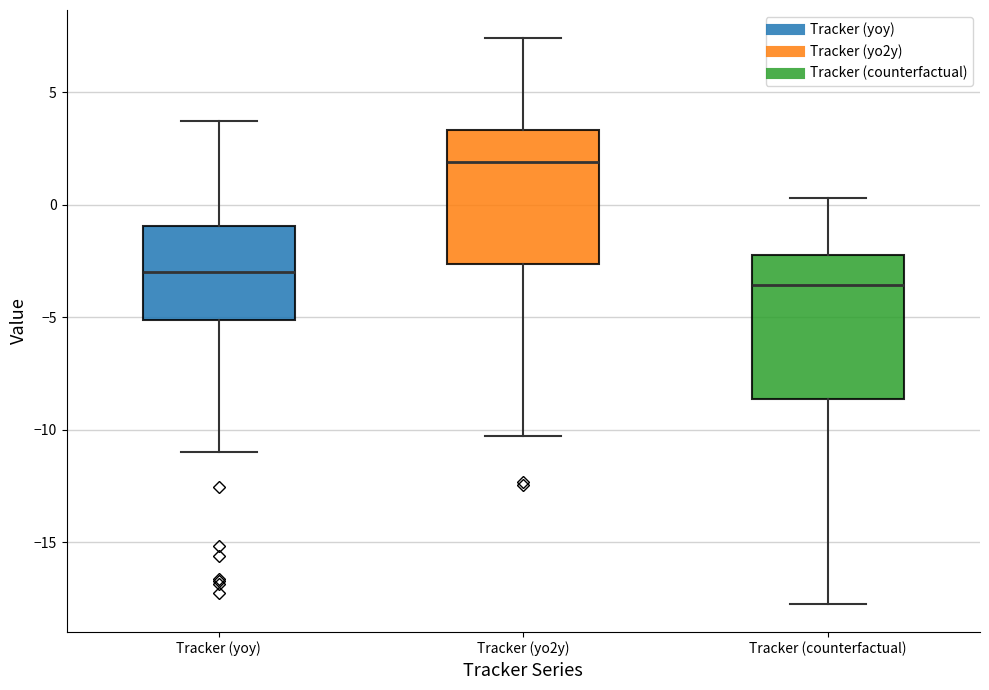

Which box's median line is the lowest?

Tracker (counterfactual)